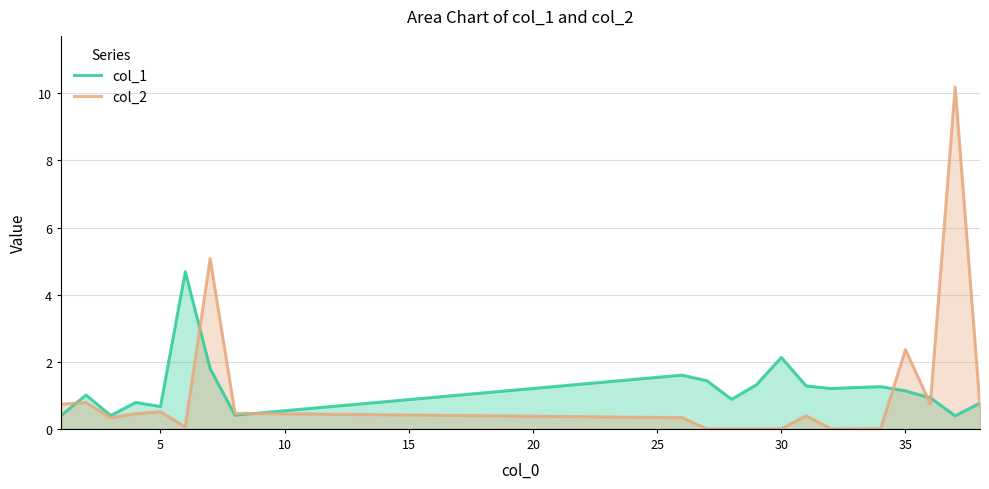

List the series in order of their peak value, lowest first.

col_1, col_2